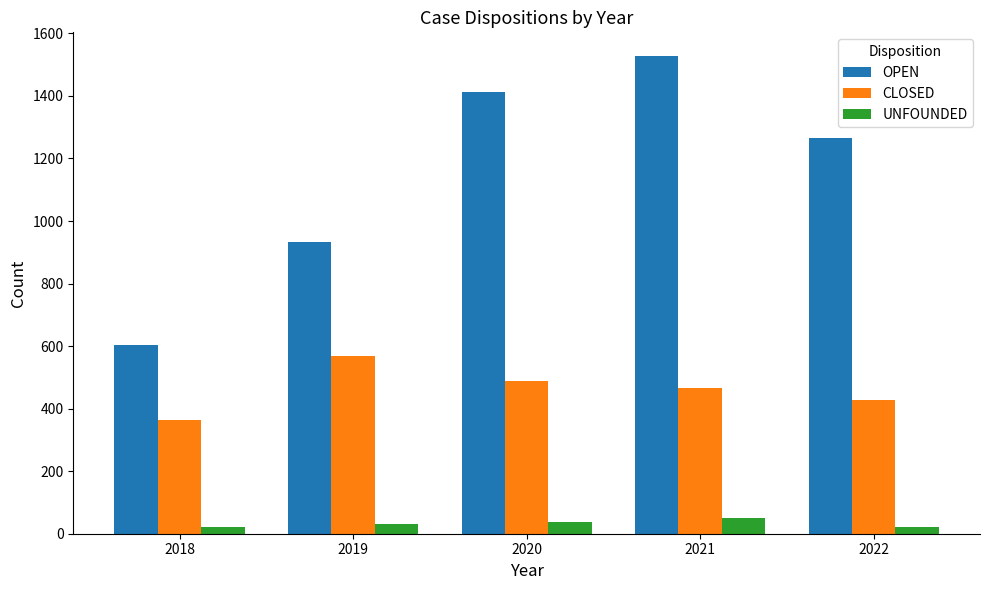

Which category has the lowest value in the CLOSED series?

2018